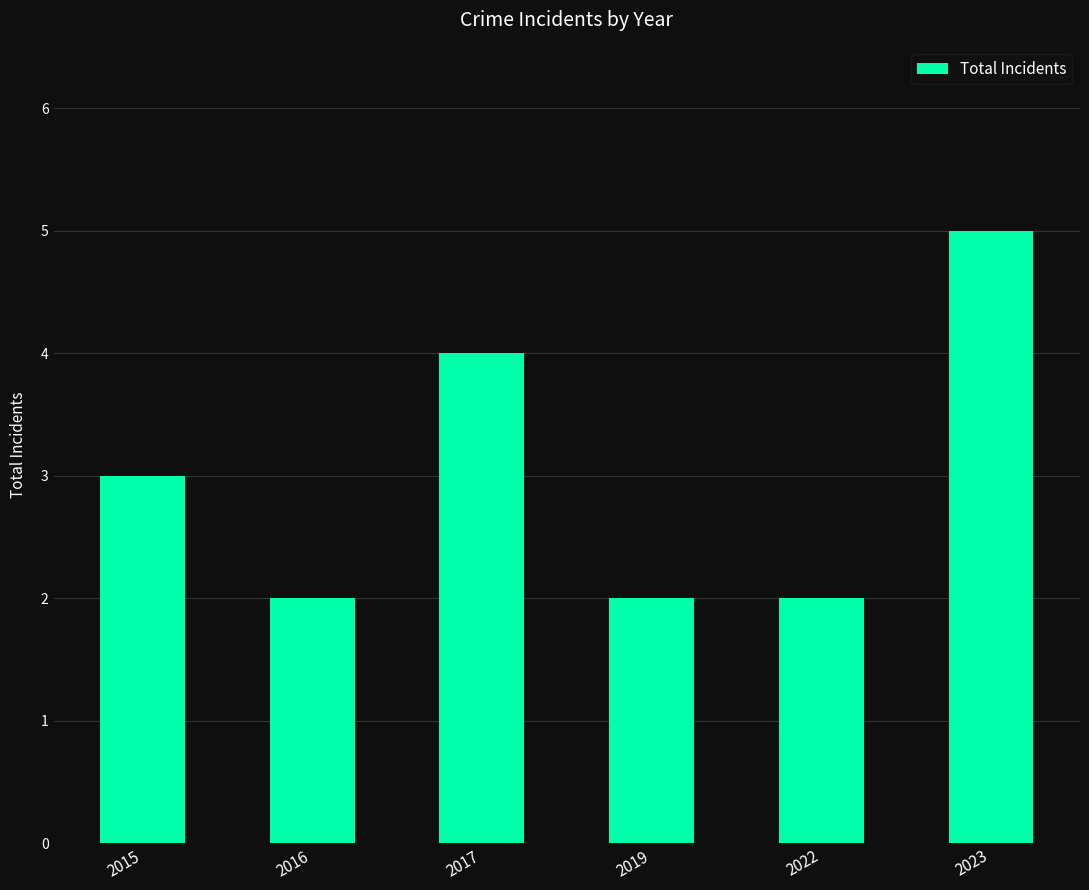

What is the value of the 1st bar from the left?

3